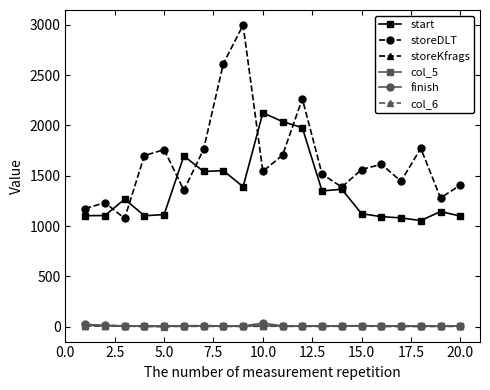

What is the difference between the second highest and minimum values in the col_5 series?

8